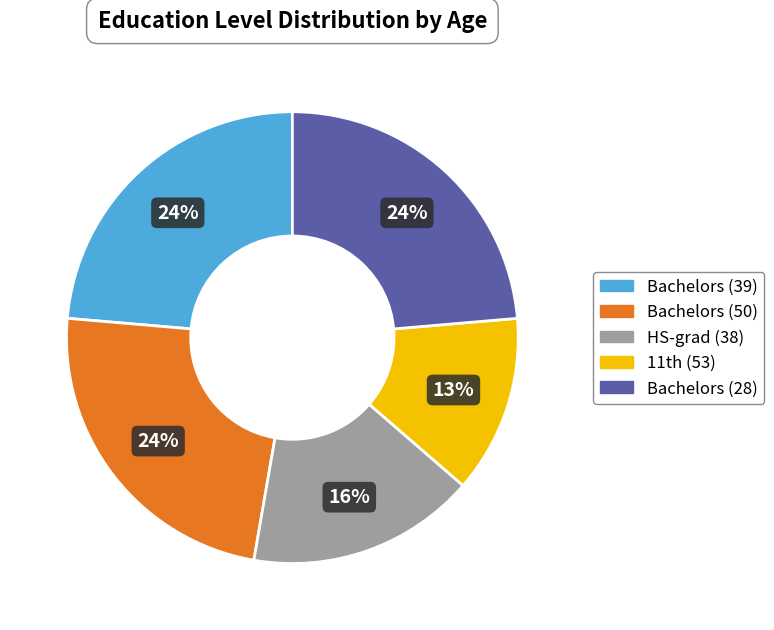

Combined, do Bachelors (50) and Bachelors (28) account for over 50%?

No